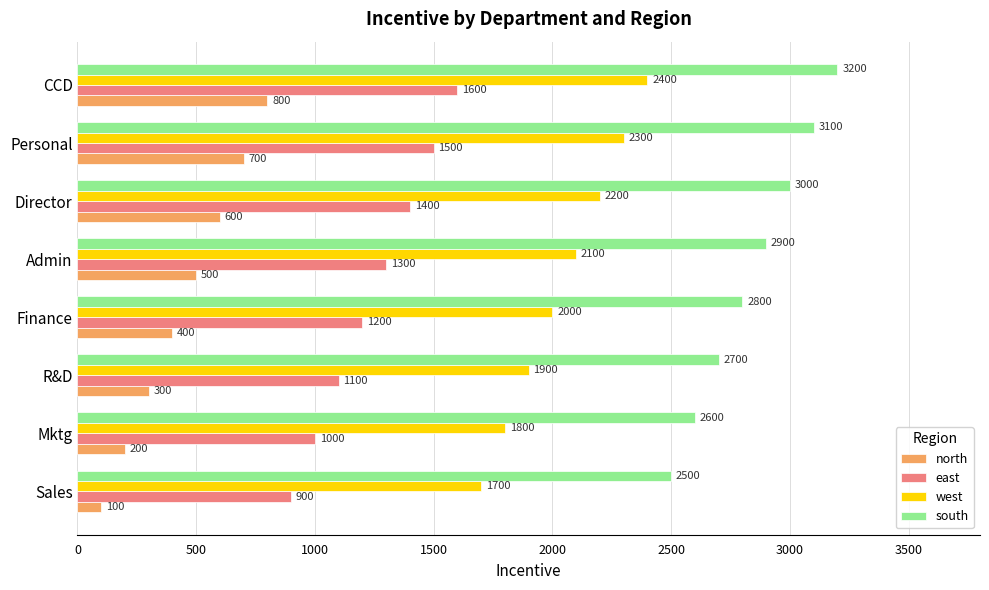

The east series shows 1200 at Finance. True or false?

True